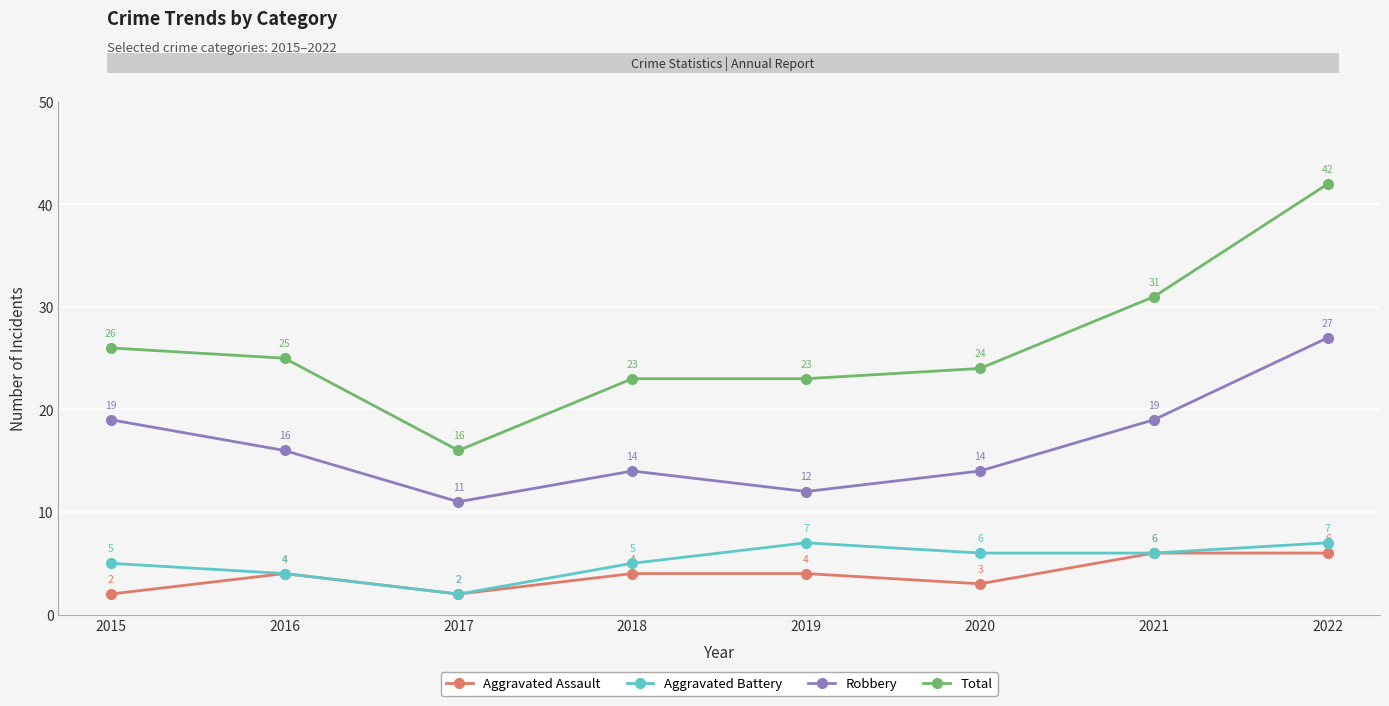

True or false: Total and Robbery cross at least once.

False